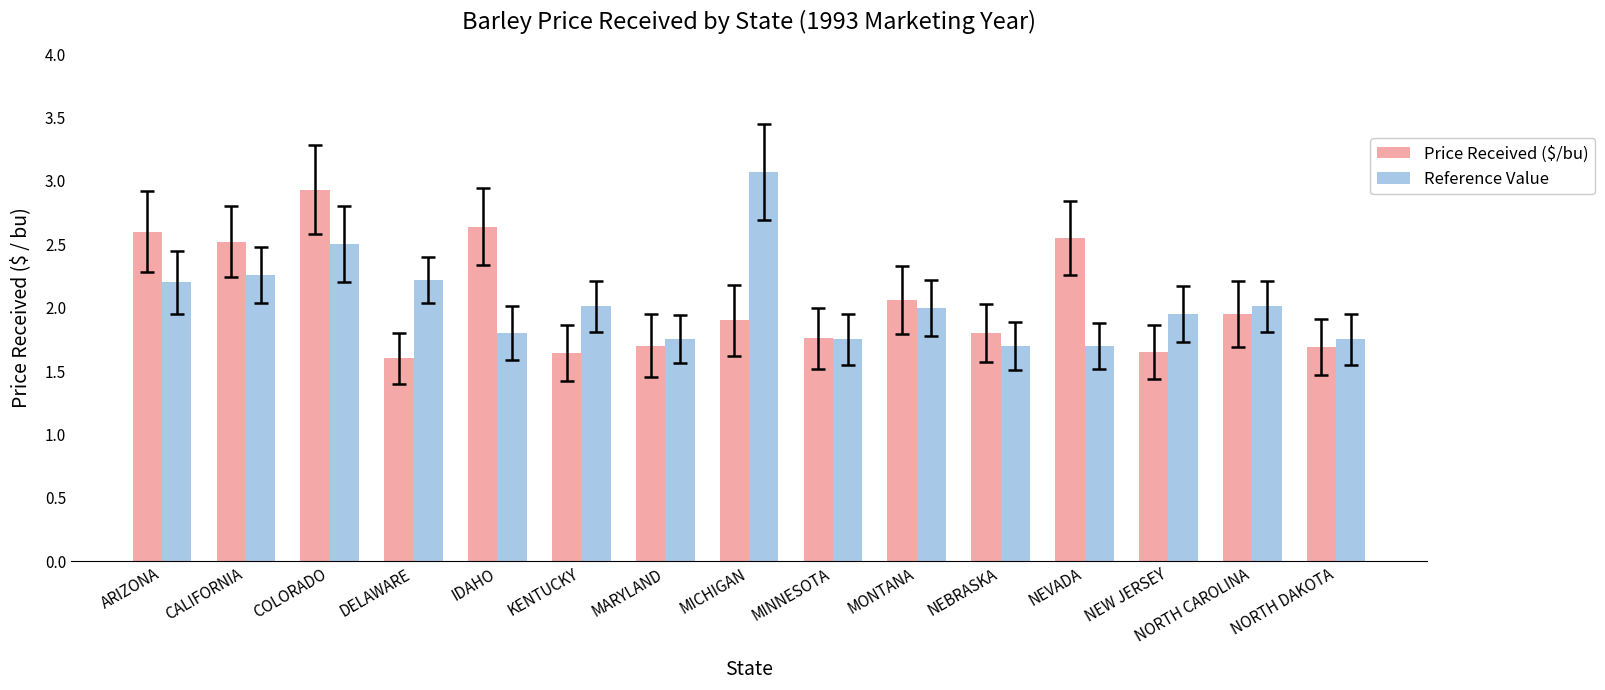

At KENTUCKY, list the series in order from largest to smallest.

Reference Value, Price Received ($/bu)